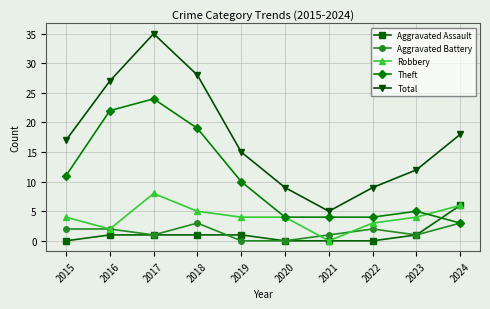

At which category is the sum across all series the highest?

2017